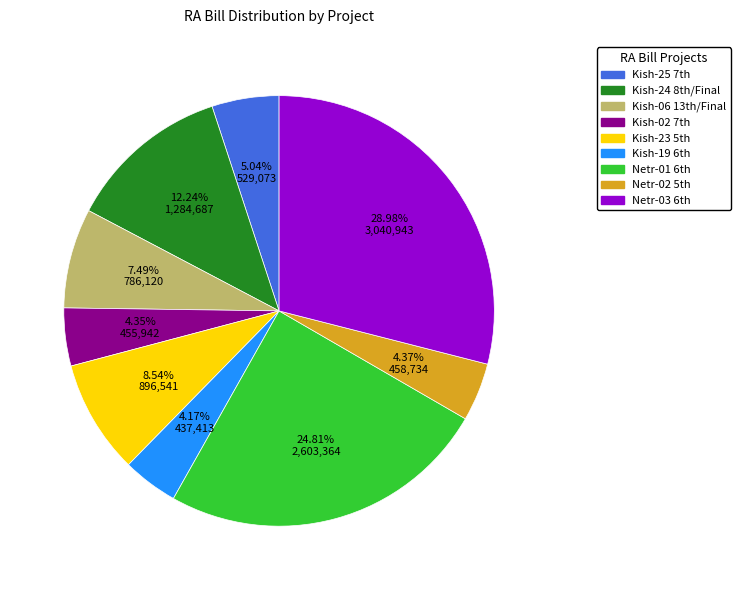

How many segments does this pie chart have?

9